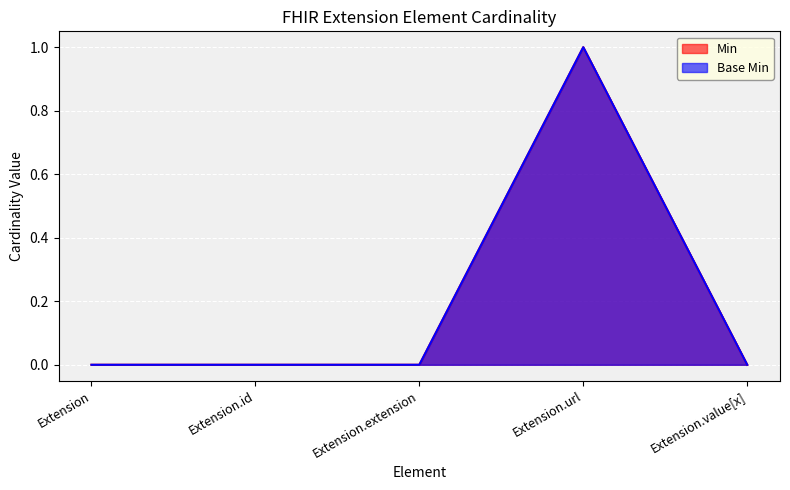

What is the difference between the maximum and minimum values in the Base Min series?

1